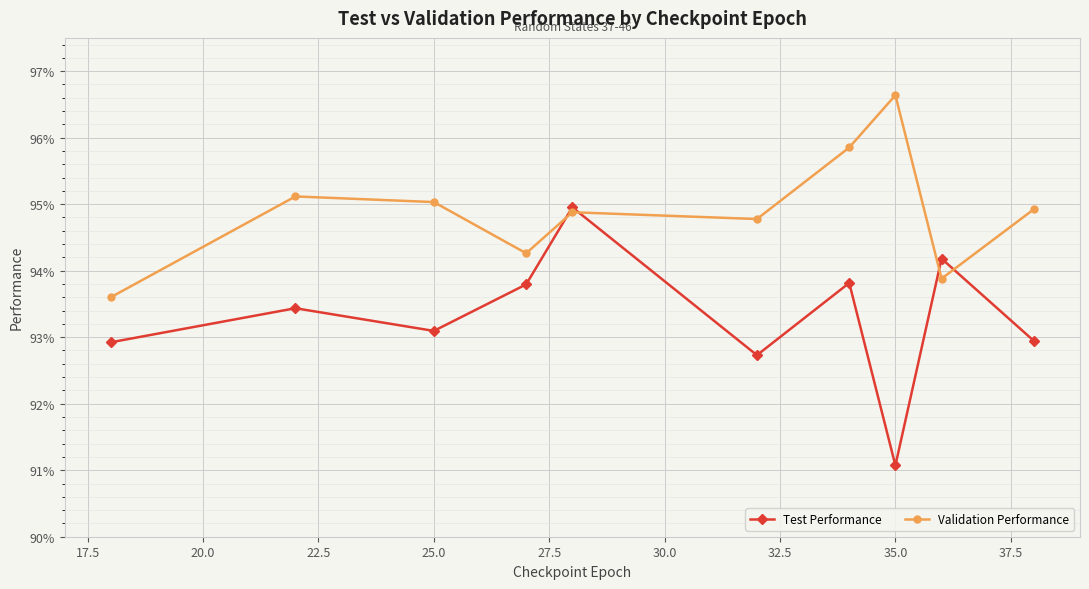

How many interior local valleys does the Test Performance series have?

3